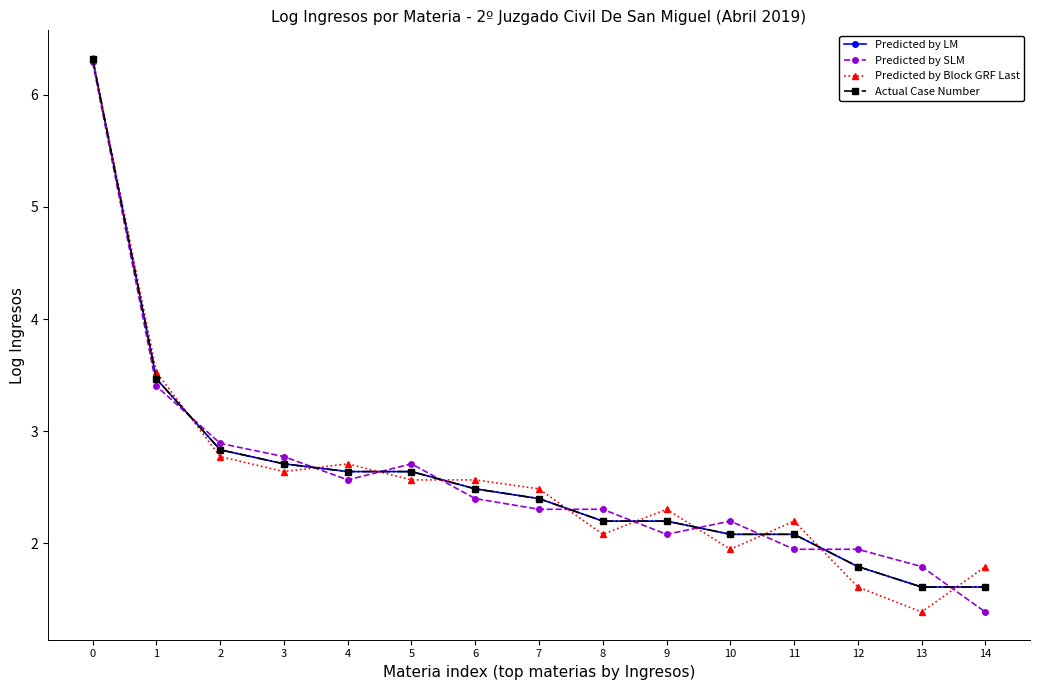

Does the chart have visible grid lines?

No